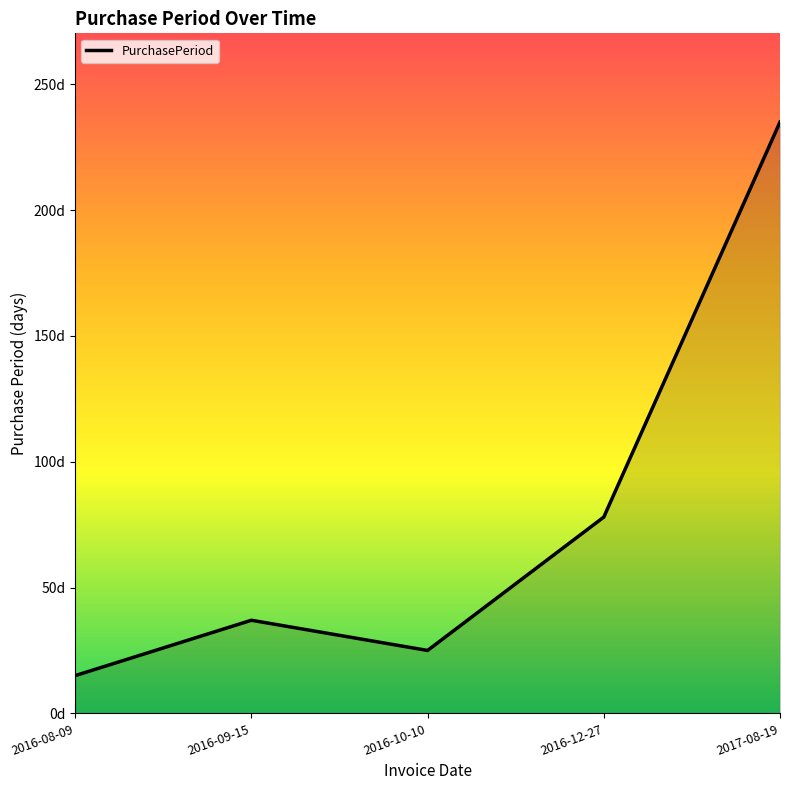

Which category has the highest value across all series?

2017-08-19